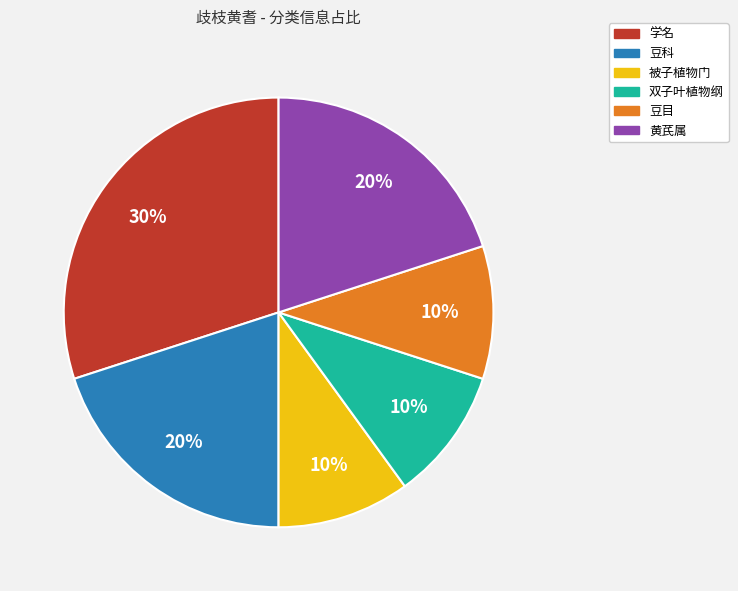

To the nearest percent, what percentage of the pie is 豆目?

10%